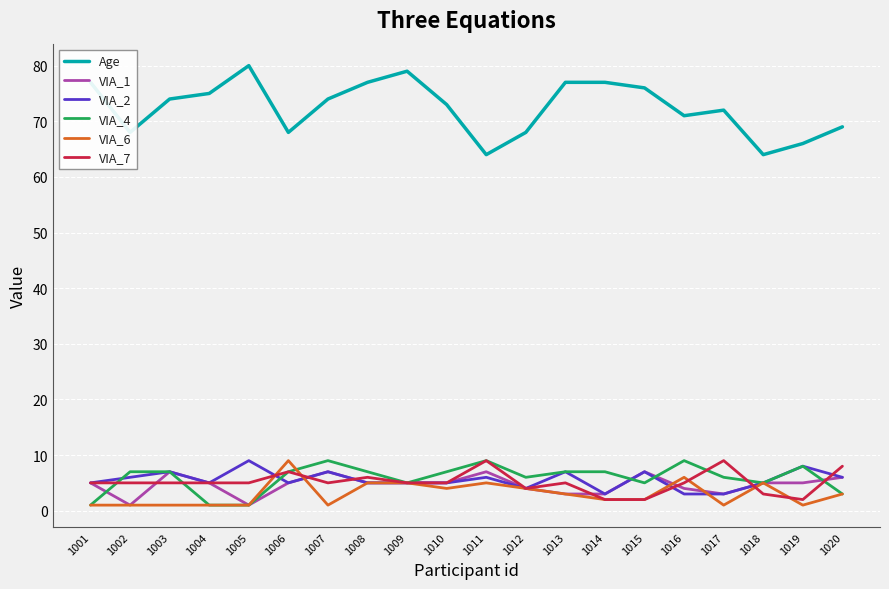

How many categories are shown in the chart?

20